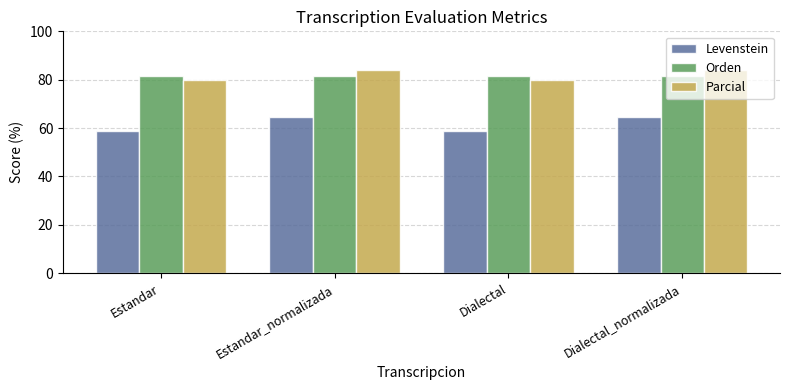

What is the maximum value shown in the chart?

84.2